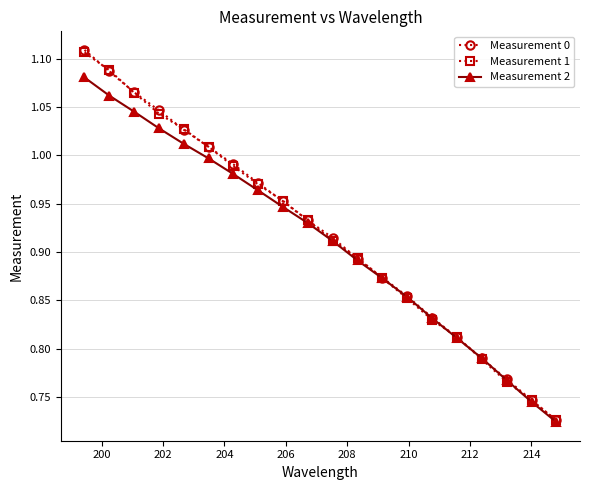

Which series has the widest spread of values?

Measurement 0